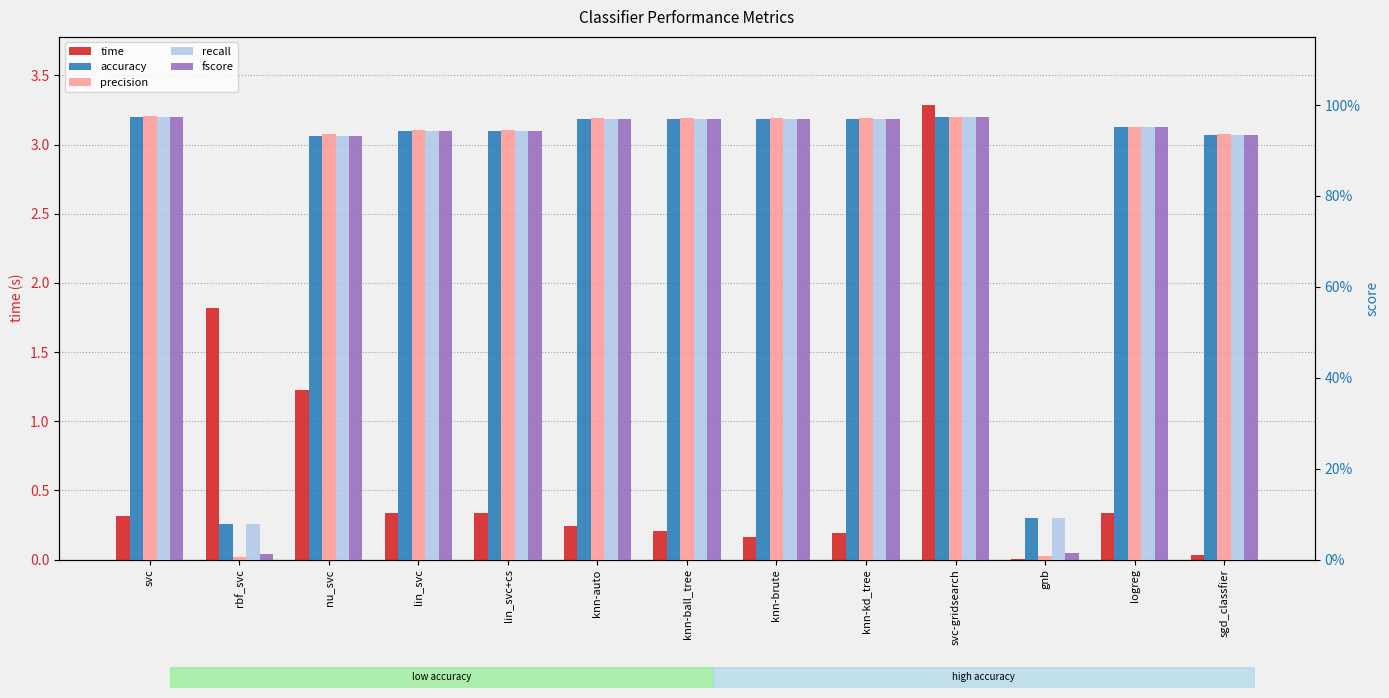

Rank the series by their maximum value, from highest to lowest.

time, precision, fscore, accuracy, recall